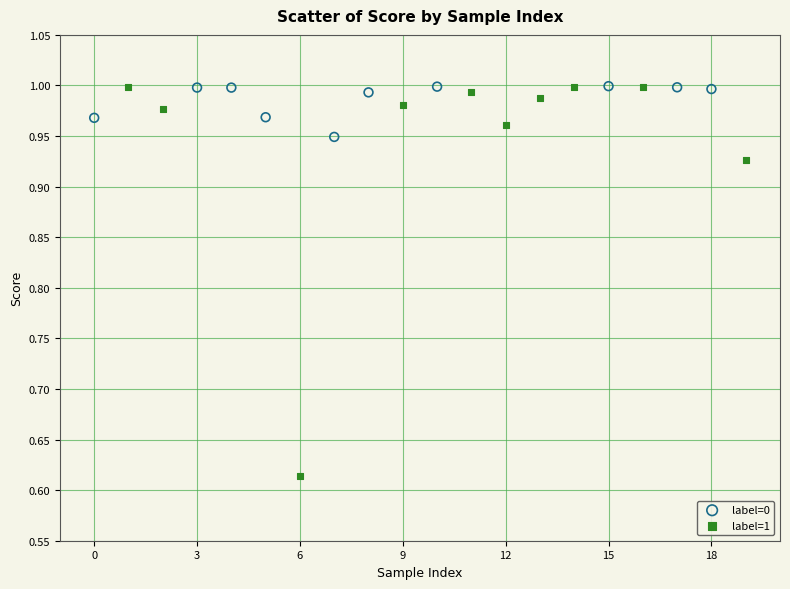

Which series has the largest Y range (max minus min)?

label=1